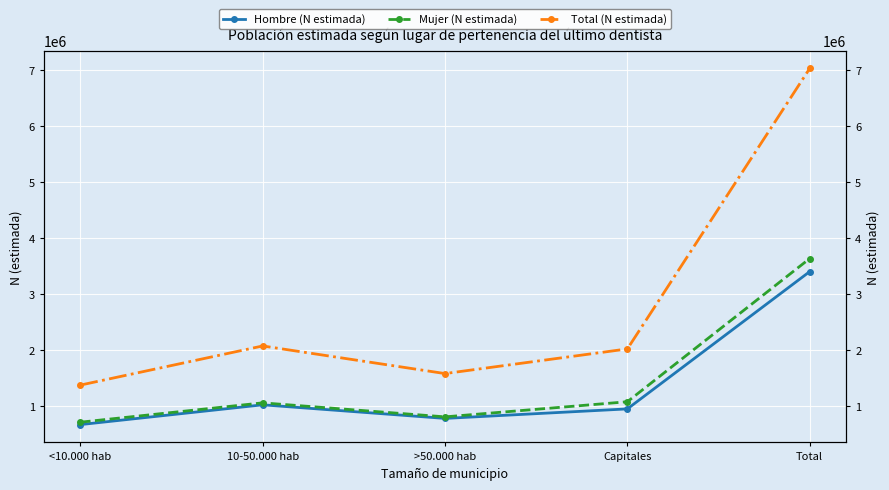

The value of Mujer (N estimada) at Capitales is 1439227. True or false?

False